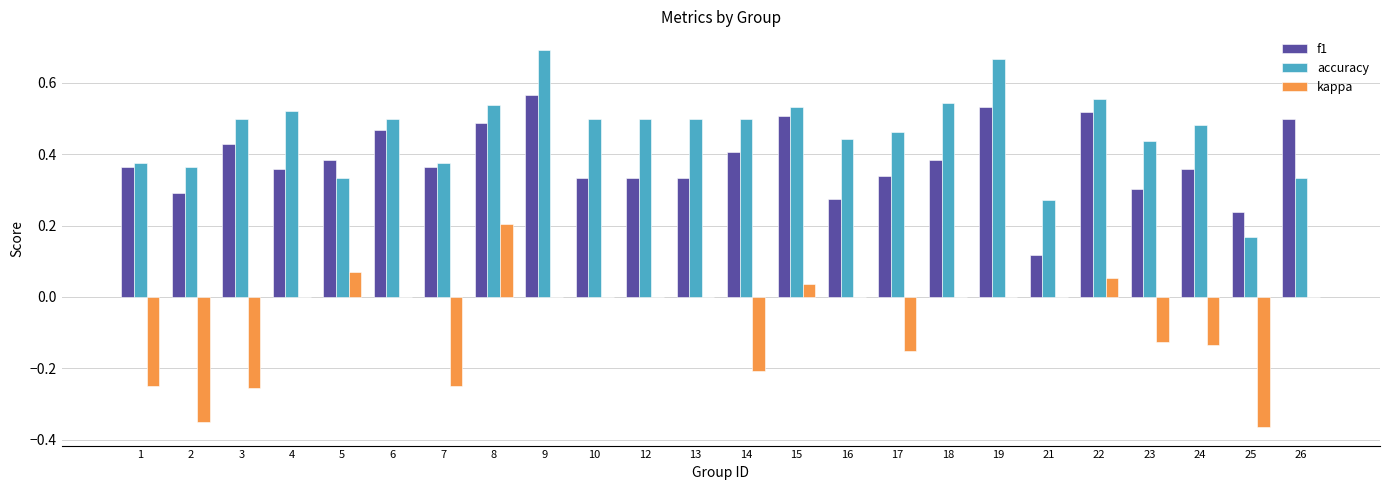

Count the number of data series in this chart.

3